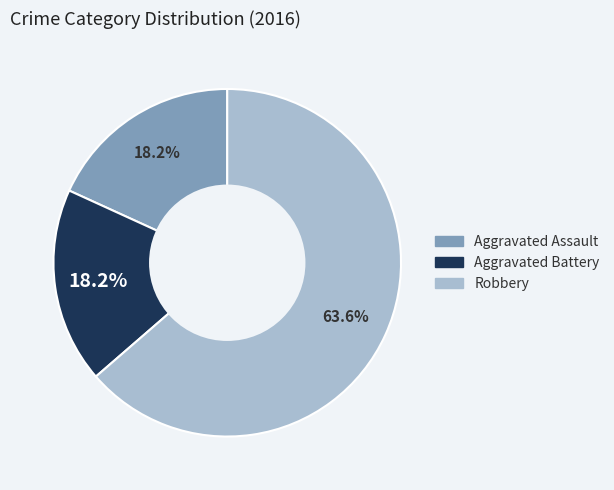

The Aggravated Battery slice represents 9% of the pie. True or false?

False